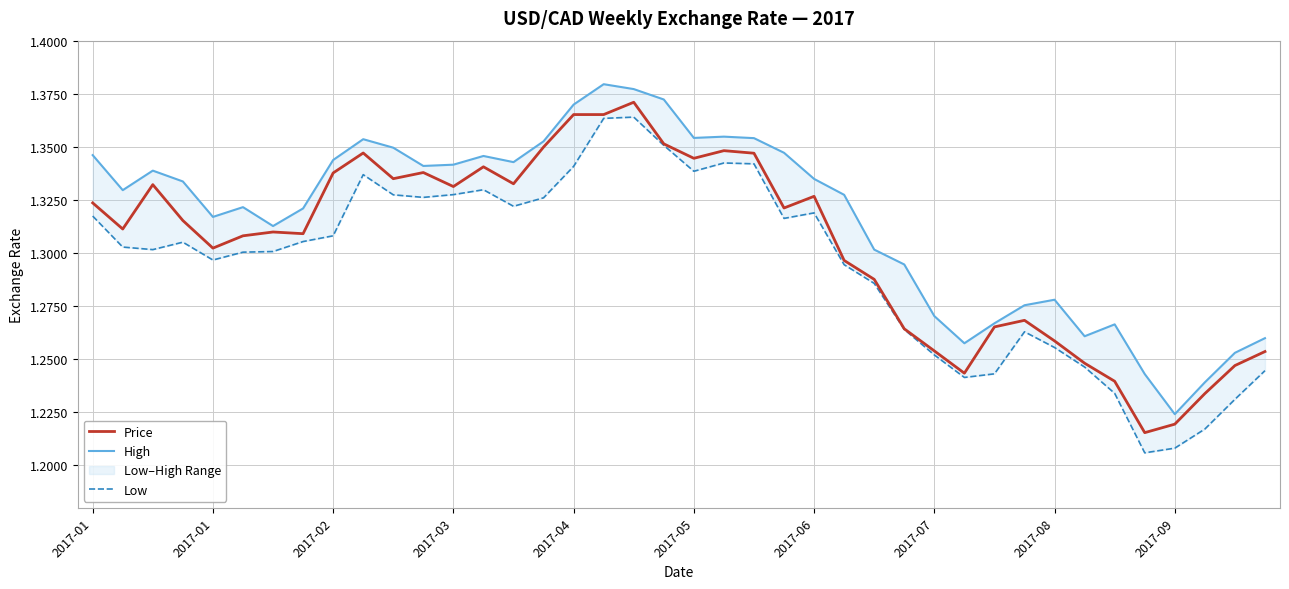

Between 2017-01 and 37, which is larger?

2017-01